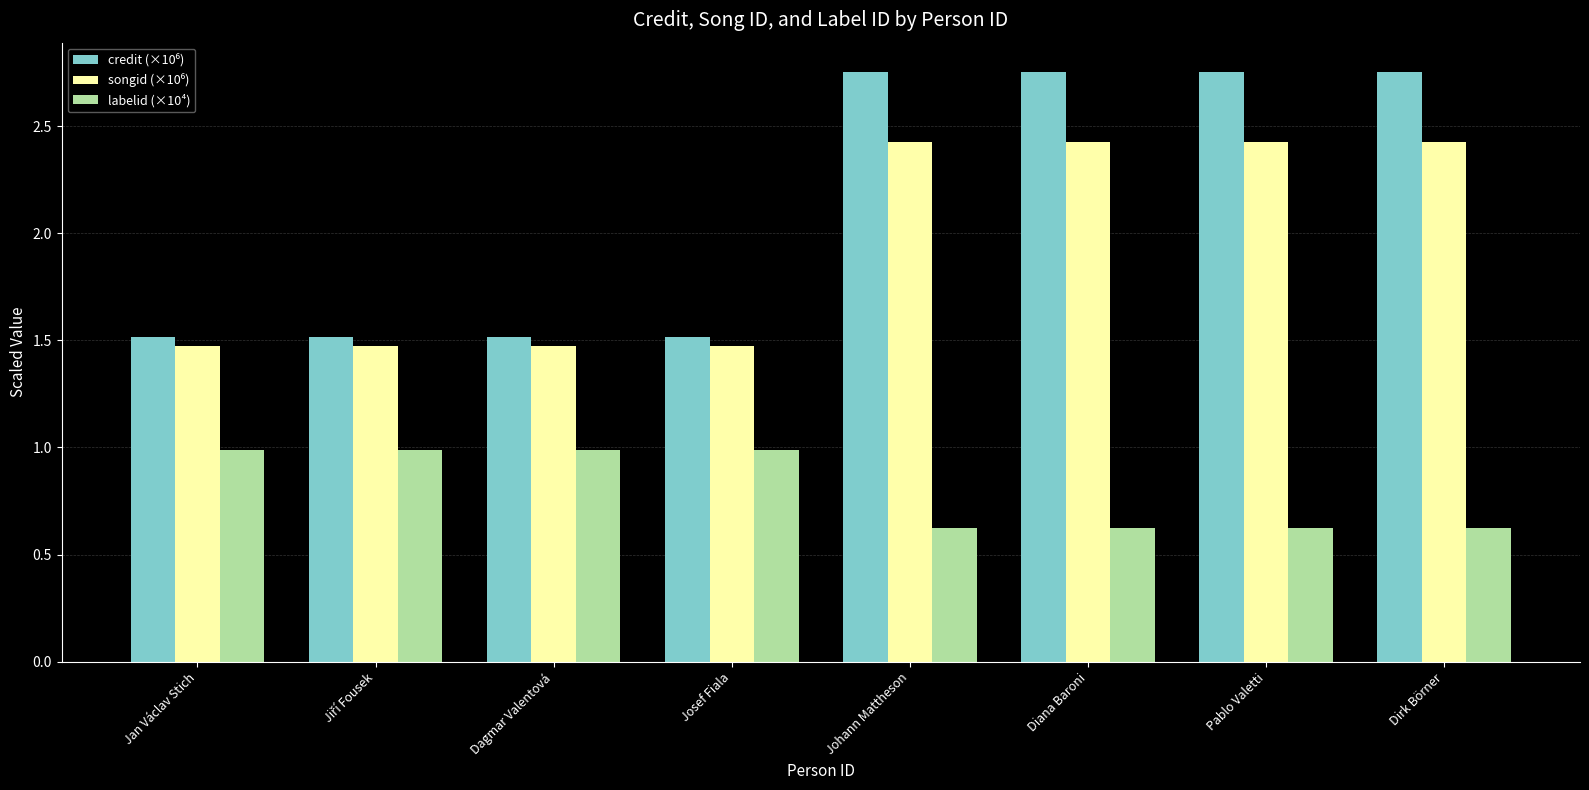

What is the difference between the maximum and minimum values in the labelid (×10⁴) series?

0.4